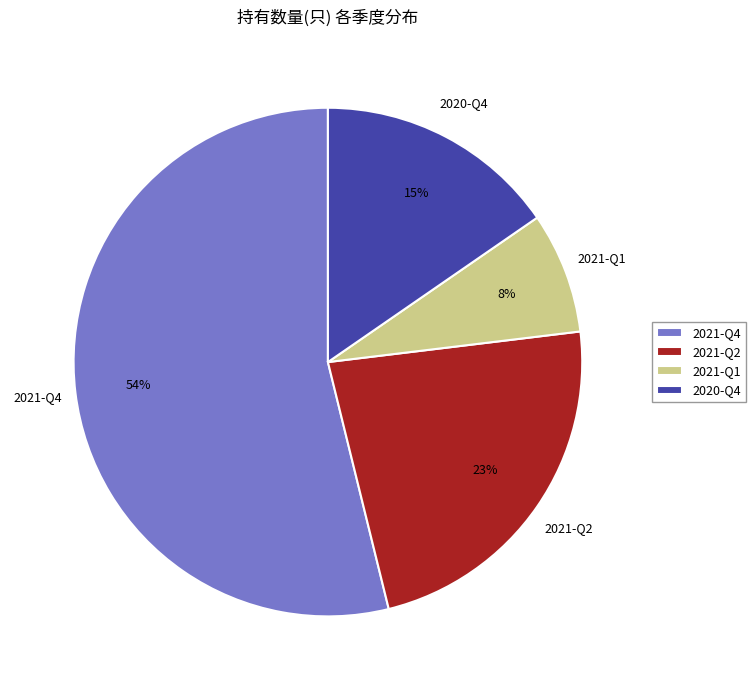

How many segments does this pie chart have?

4